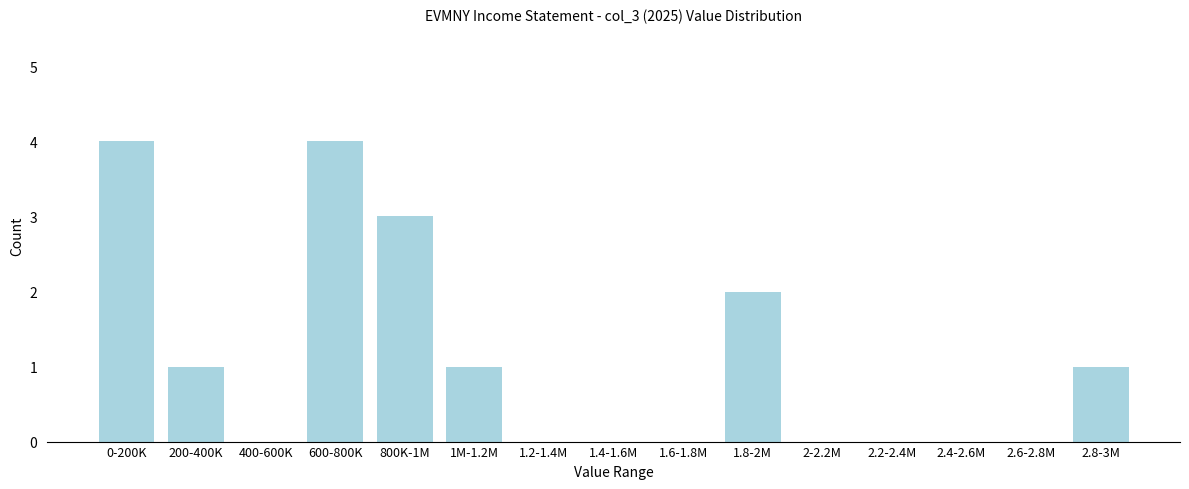

Reading left to right, list all the values displayed in this chart.

0-200K=4	200-400K=1	400-600K=0	600-800K=4	800K-1M=3	1M-1.2M=1	1.2-1.4M=0	1.4-1.6M=0	1.6-1.8M=0	1.8-2M=2	2-2.2M=0	2.2-2.4M=0	2.4-2.6M=0	2.6-2.8M=0	2.8-3M=1